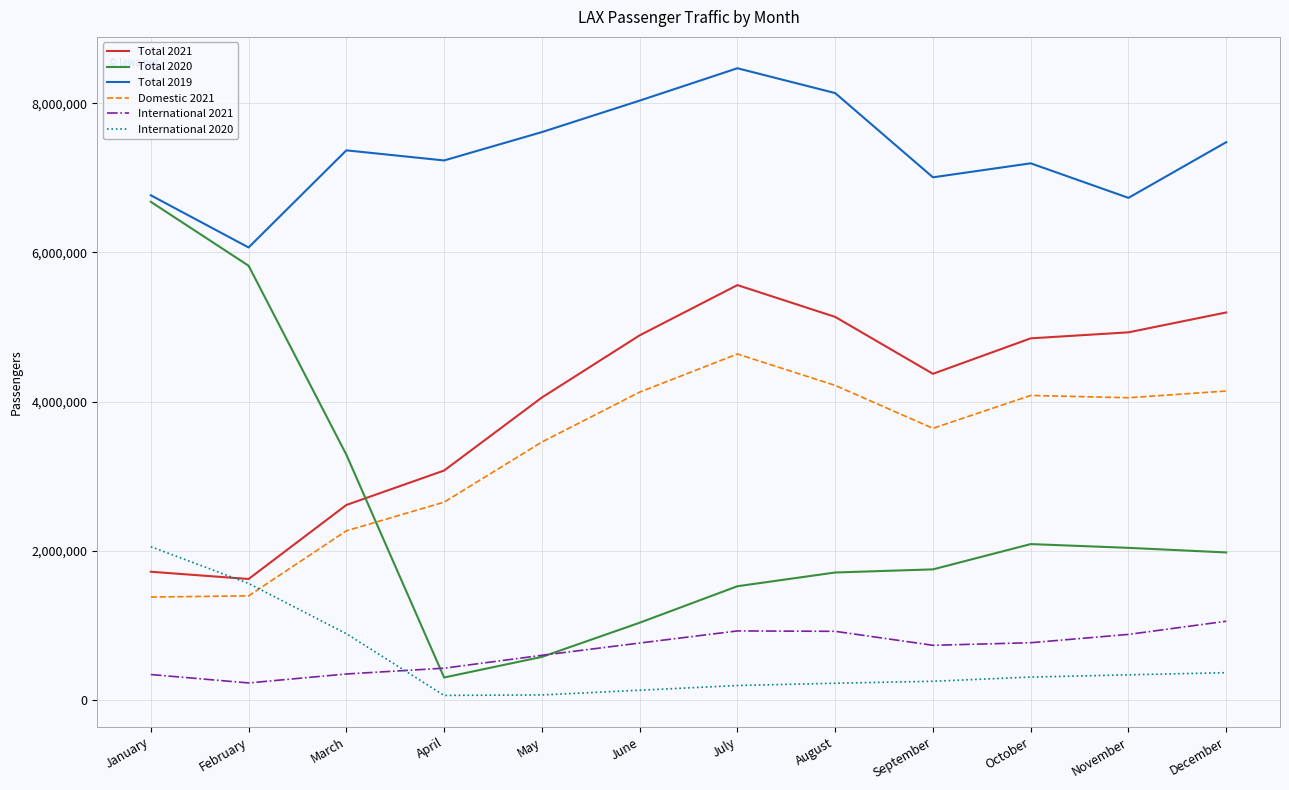

What is the difference between the maximum and minimum values in the International 2021 series?

827398